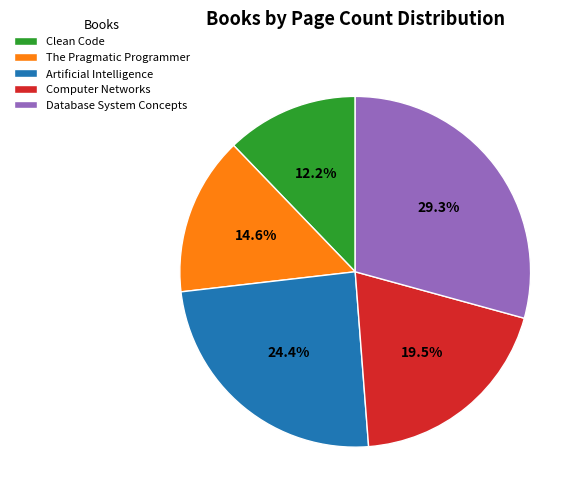

Is it true that Artificial Intelligence is 30% of the pie?

False